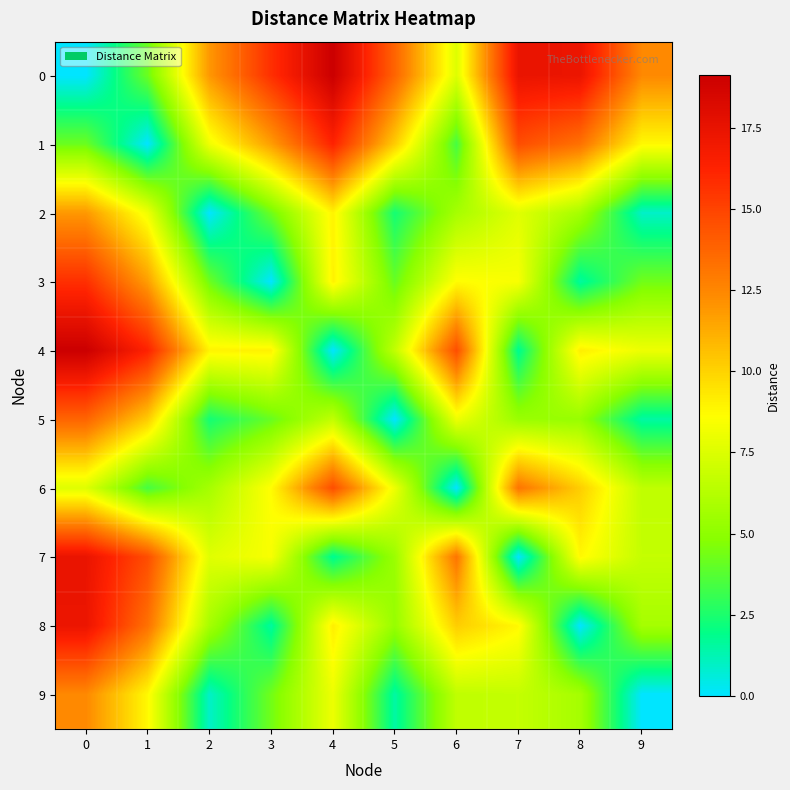

At how many categories does at least one series exceed 17?

4